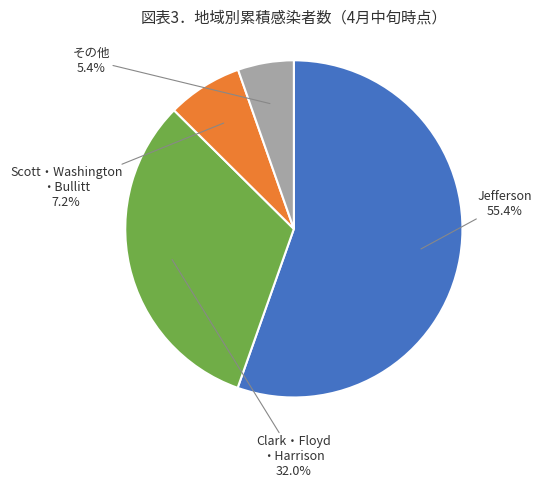

To the nearest percent, what is the average slice percentage?

25%